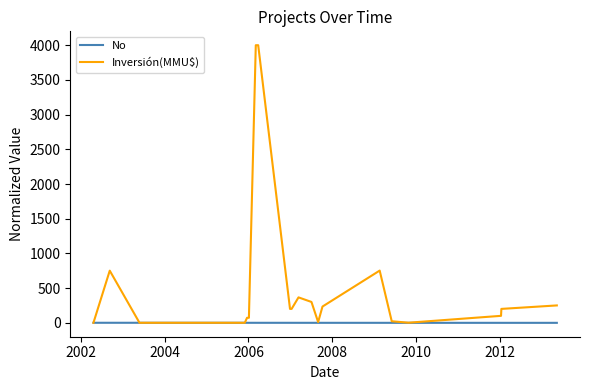

What is the maximum value shown in the chart?

4001.0